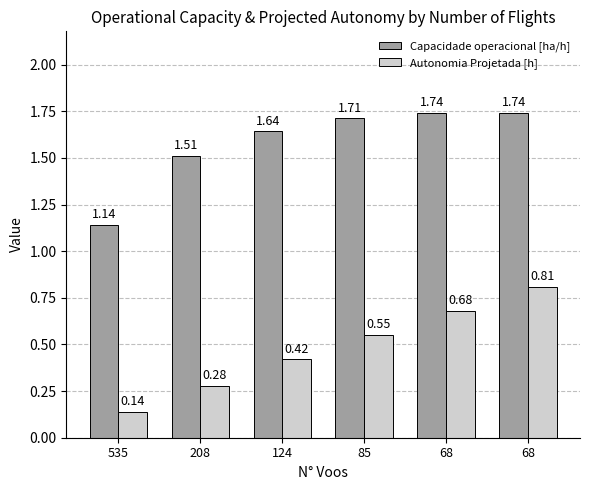

What is the average value of the Autonomia Projetada [h] series?

0.5